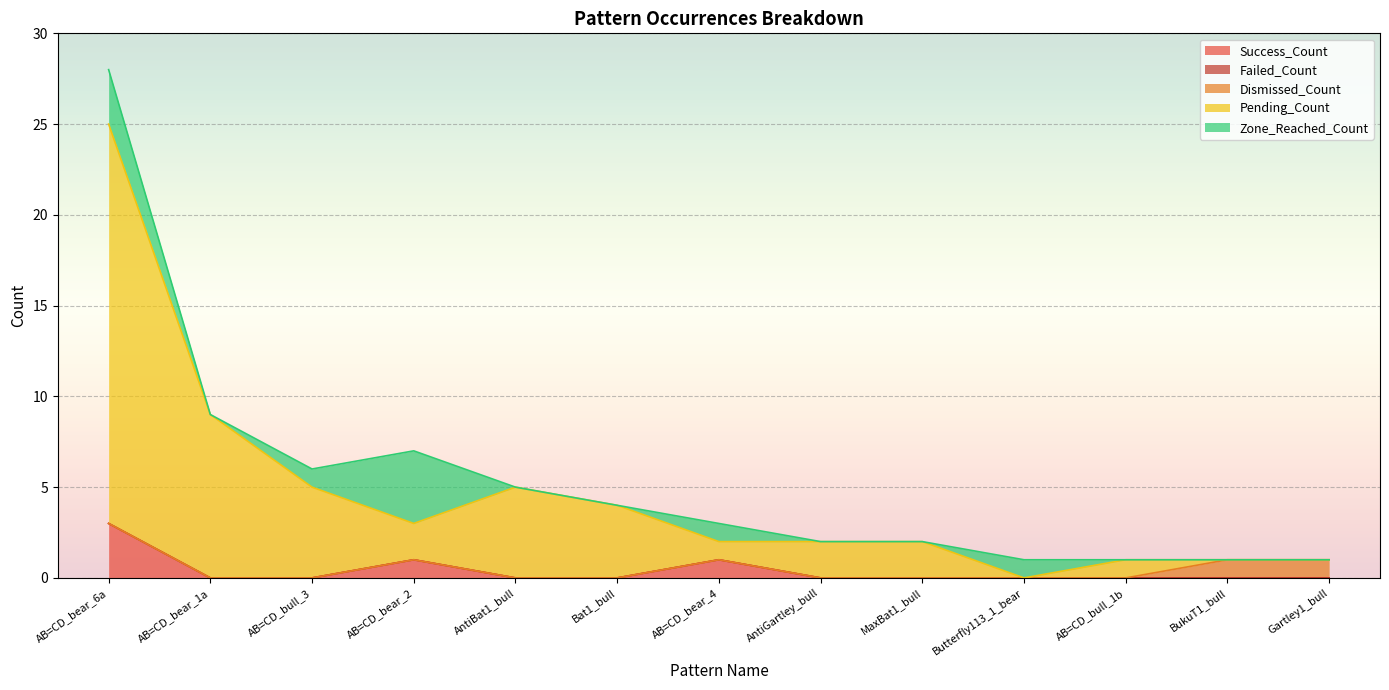

True or false: Dismissed_Count and Pending_Count cross at least once.

True